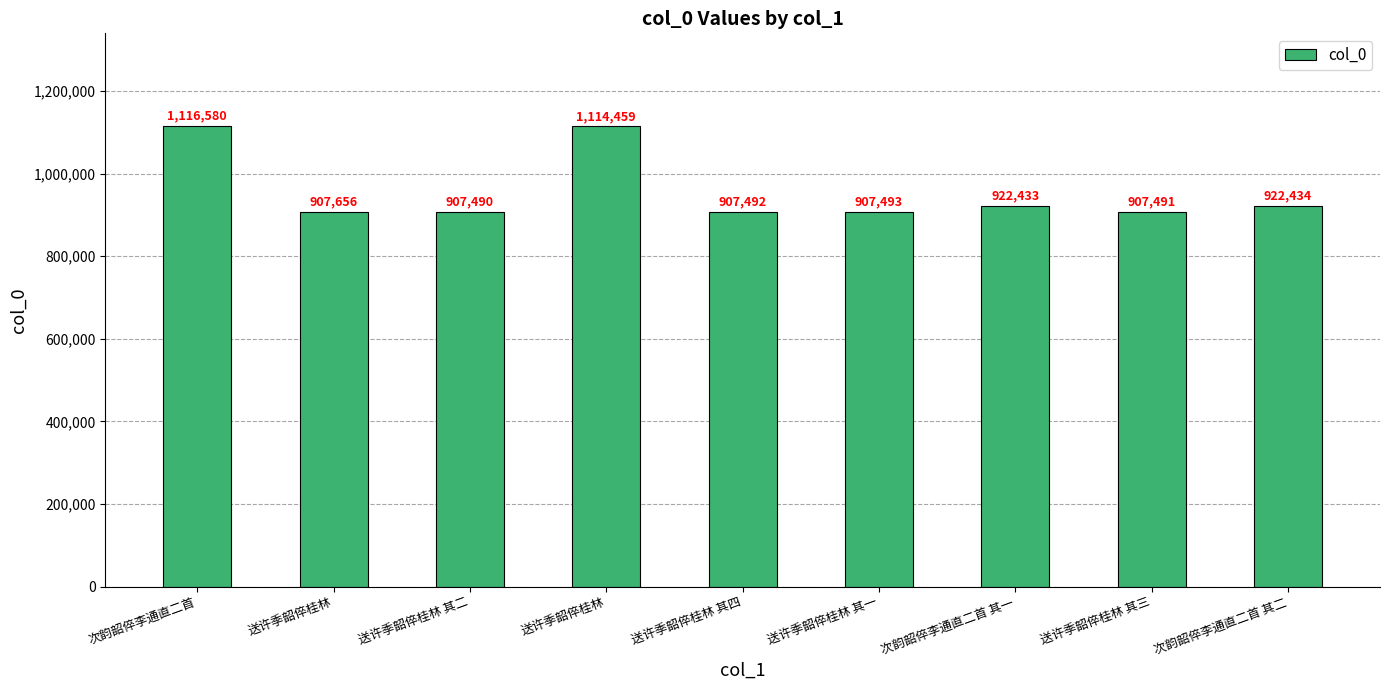

Does the chart contain any negative values?

No